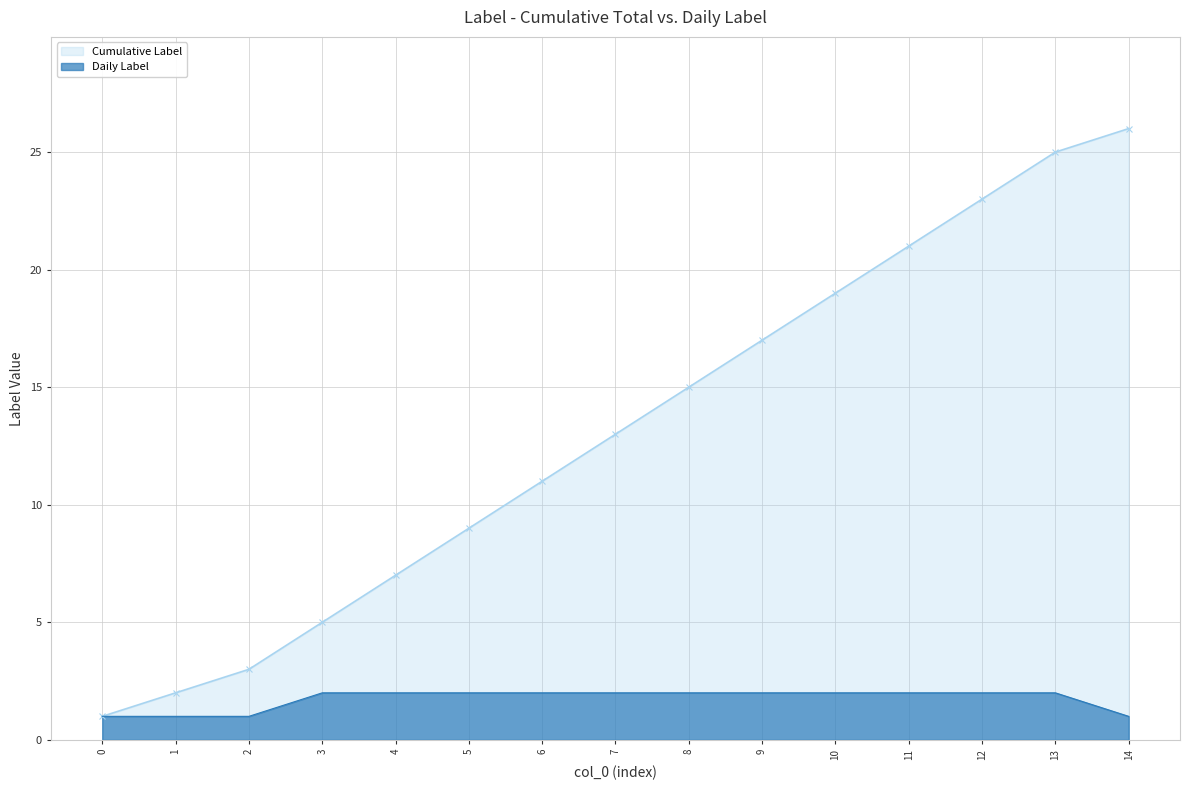

Is it true that Cumulative Label equals 11 at 6?

True